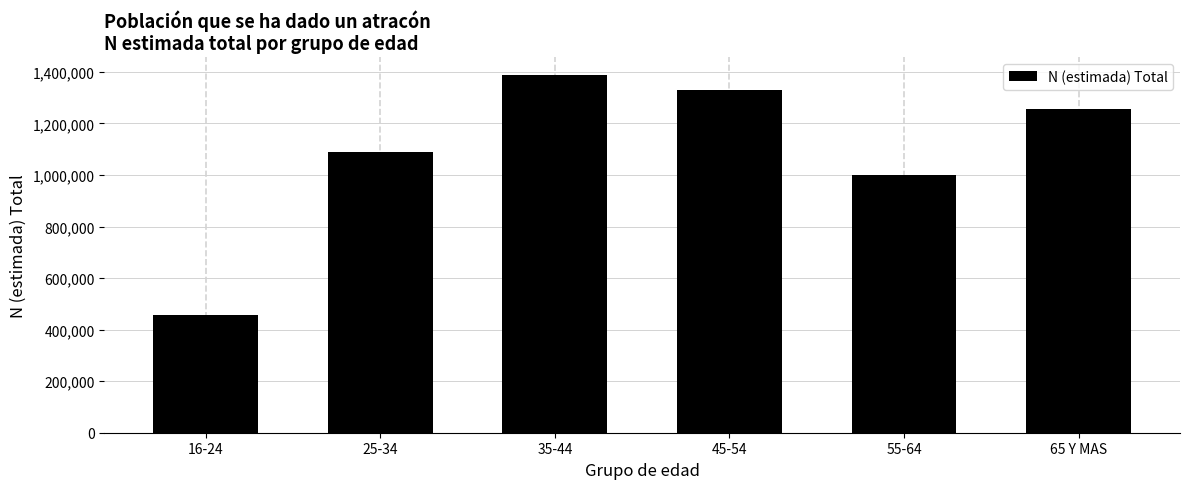

Reading right to left, transcribe all the data shown in this chart.

65 Y MAS=1254387	55-64=999993	45-54=1328734	35-44=1388557	25-34=1089544	16-24=456673